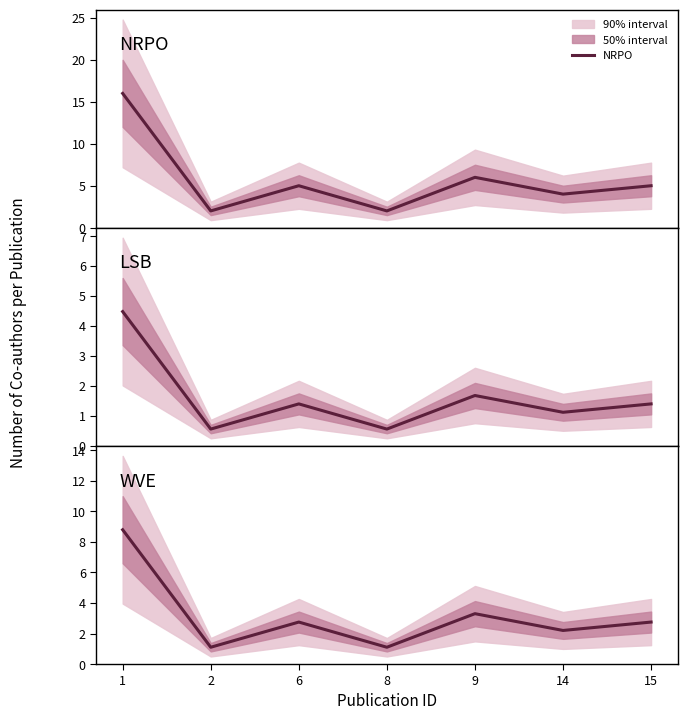

How many values in the NRPO series exceed 5?

2